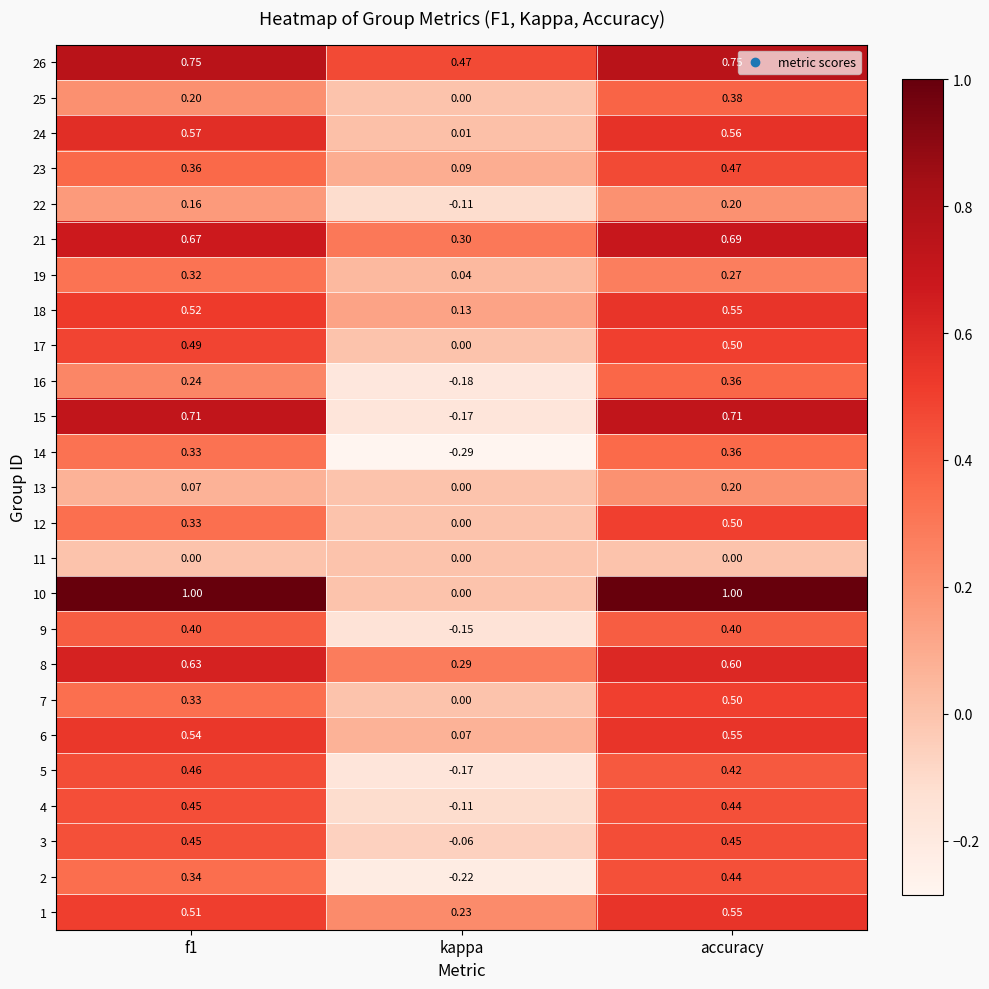

At which category is the sum across all series the highest?

accuracy